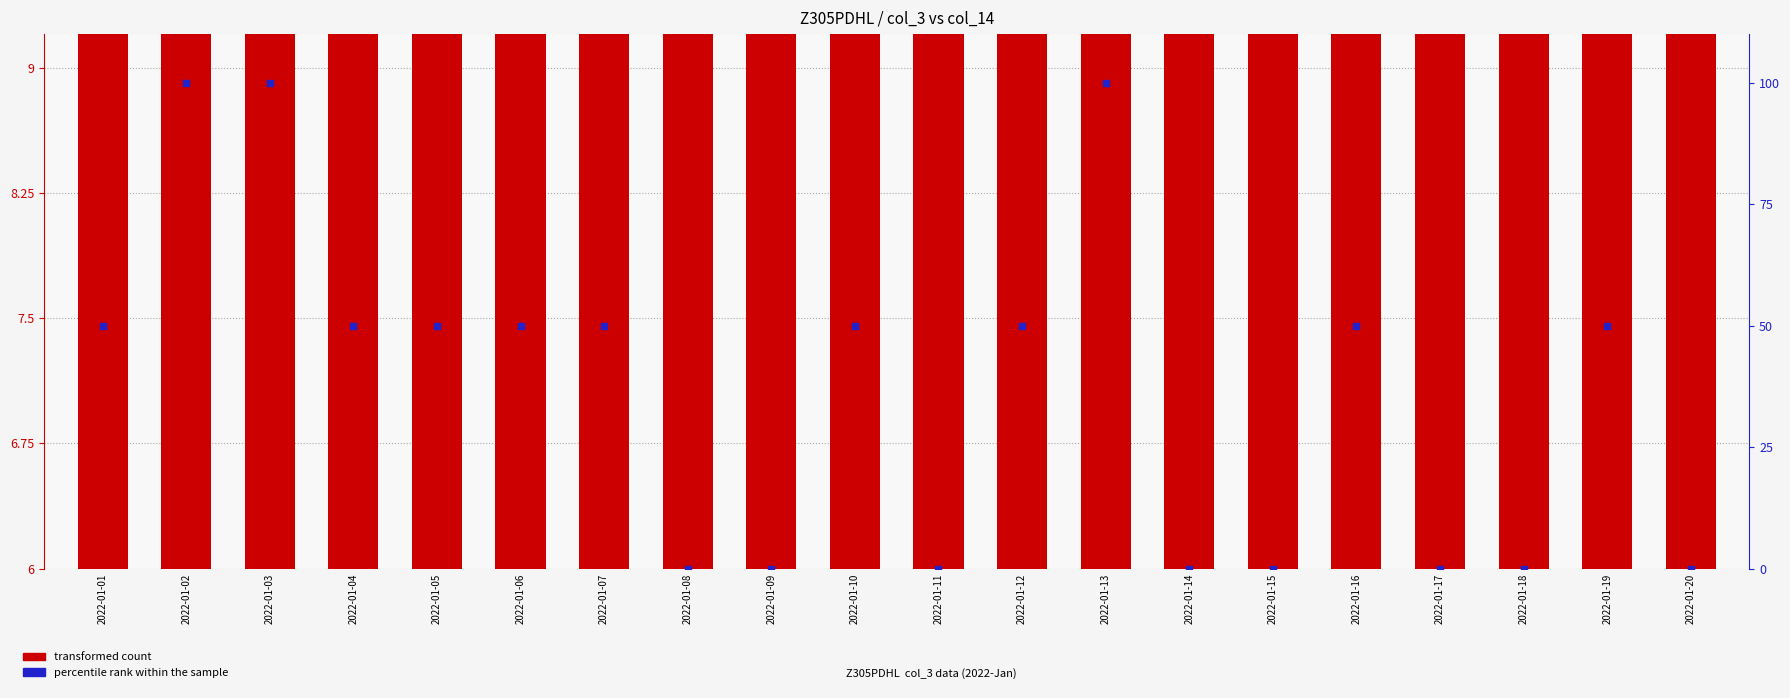

Which series reaches the maximum Y coordinate?

percentile rank within the sample